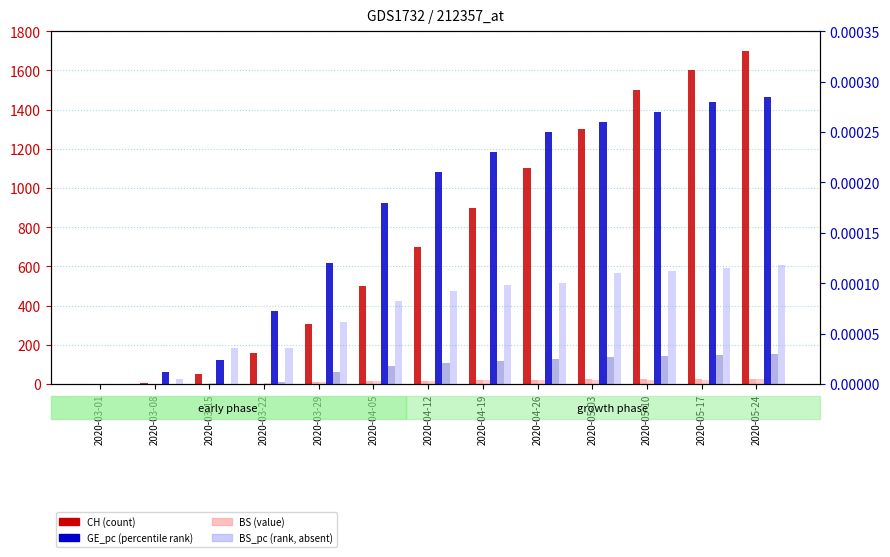

What is the label of the 4th bar from the right?

2020-05-03